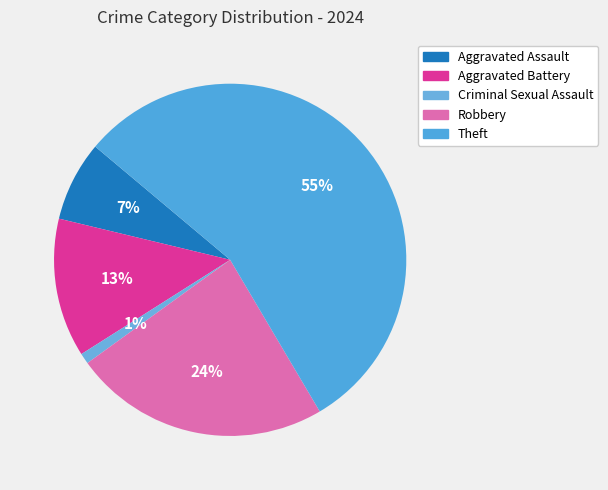

Which slice is the largest?

Theft